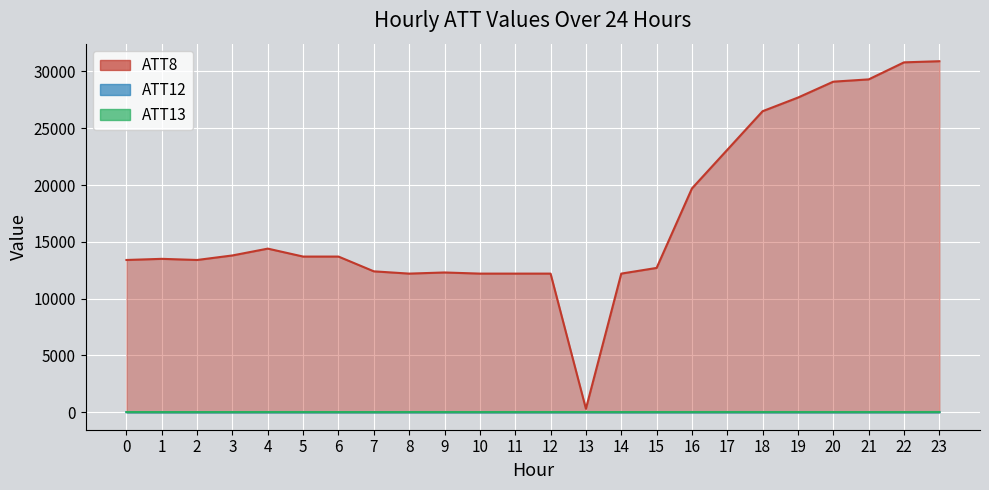

Is the value of ATT8 at 13 greater than the value of ATT12 at 19?

Yes